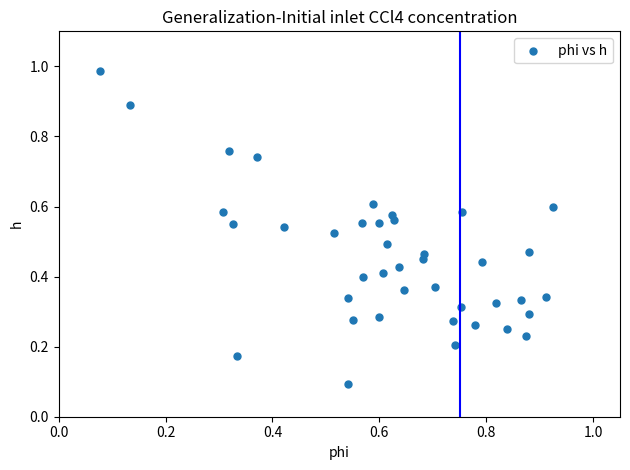

What is the range of Y values (max minus min)?

0.9